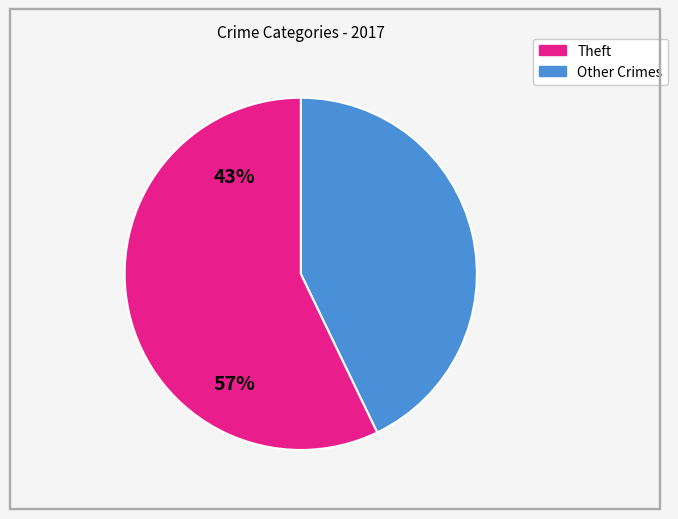

Is there a majority slice in this chart?

Yes